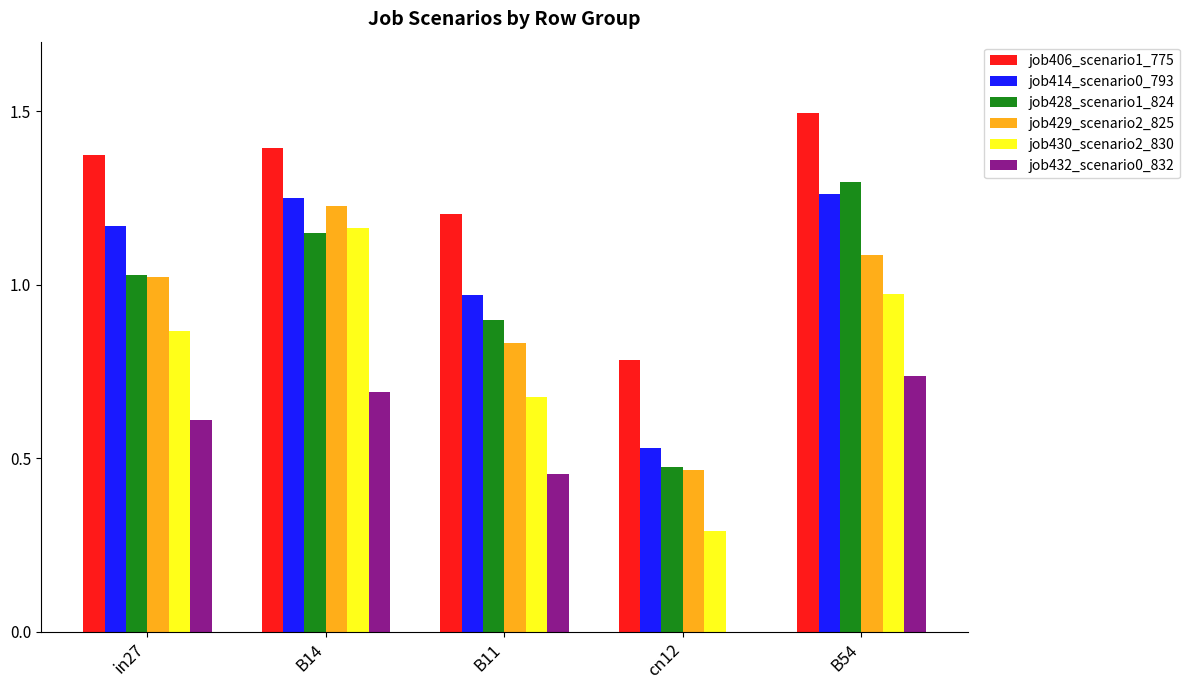

Is the value of job429_scenario2_825 at B14 greater than the value of job432_scenario0_832 at cn12?

Yes